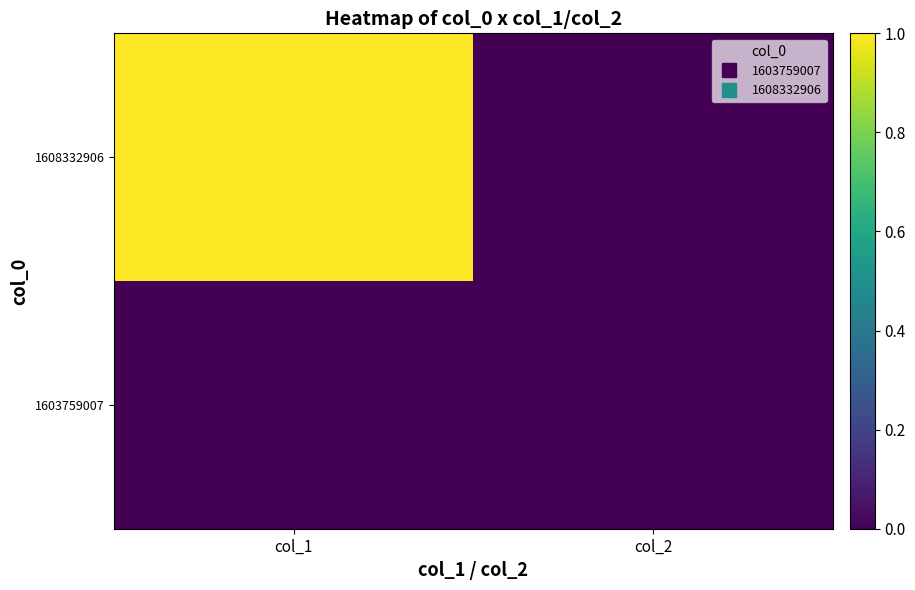

At how many categories does at least one series exceed 0?

1